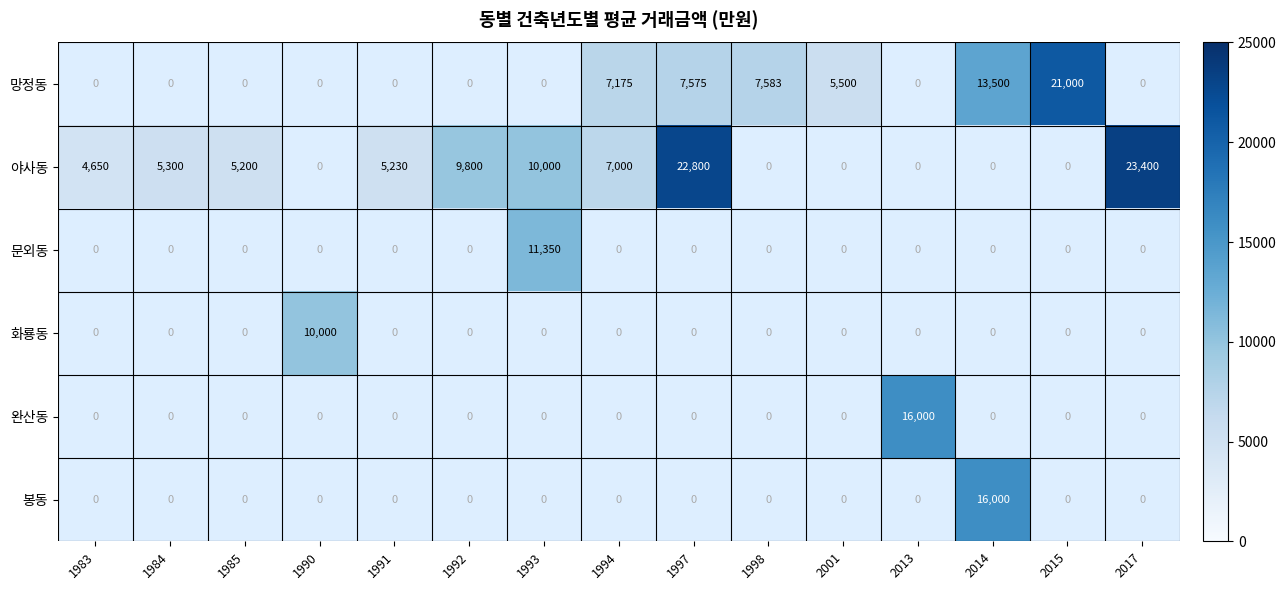

What is the highest value of the 야사동 series?

23400.0